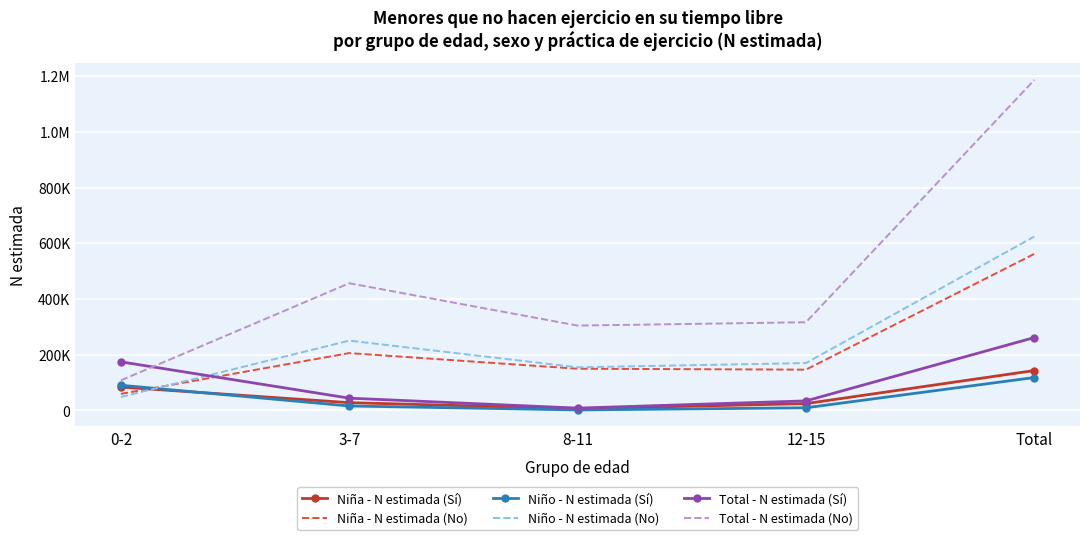

Between 0-2 and 3-7, which series saw the biggest shift?

Total - N estimada (No)